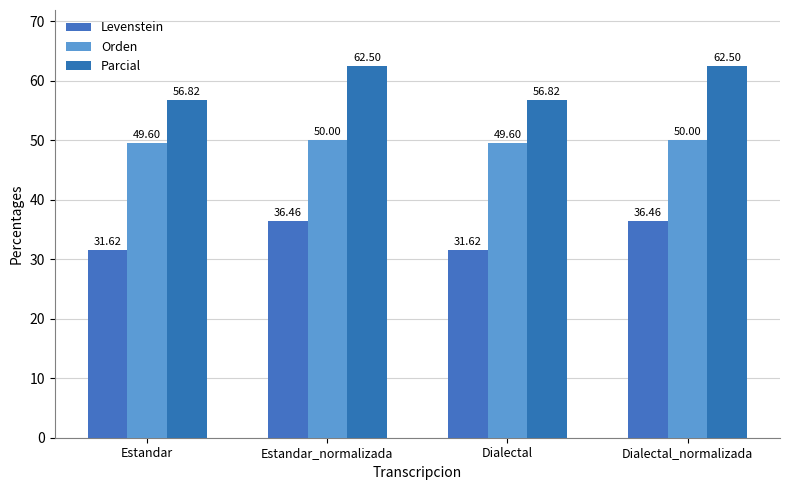

What is the difference between the maximum and second lowest values in the Orden series?

0.4